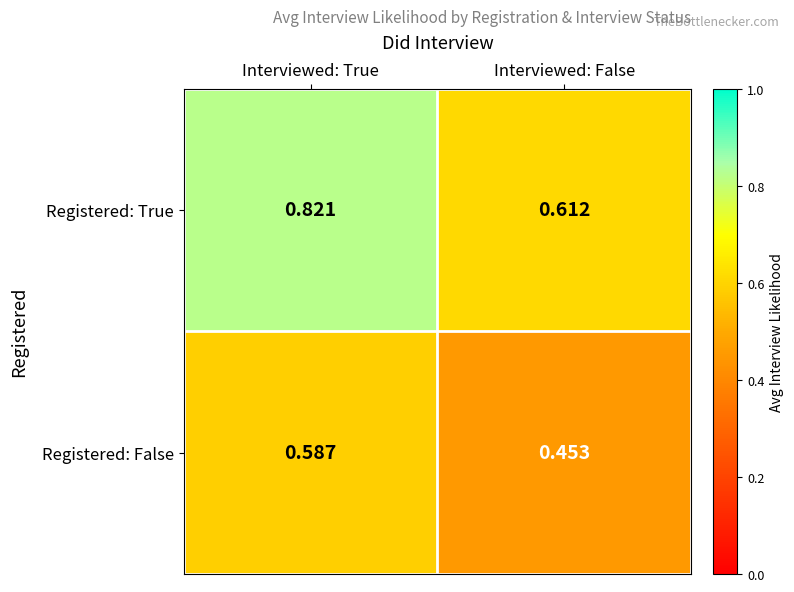

Between Interviewed: True and Interviewed: False, which series saw the biggest shift?

Registered: True